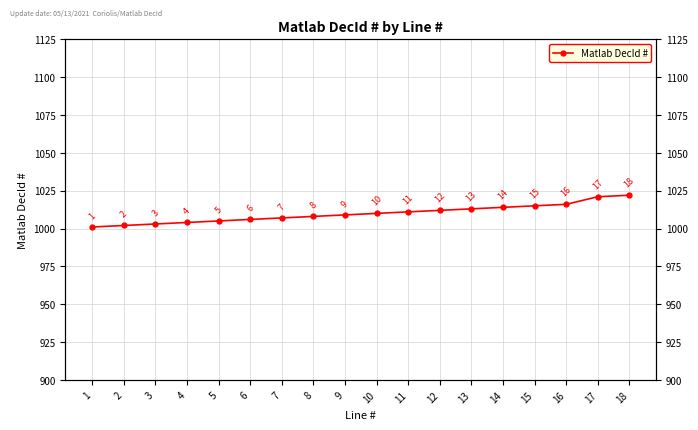

How many lines are shown in the chart?

1